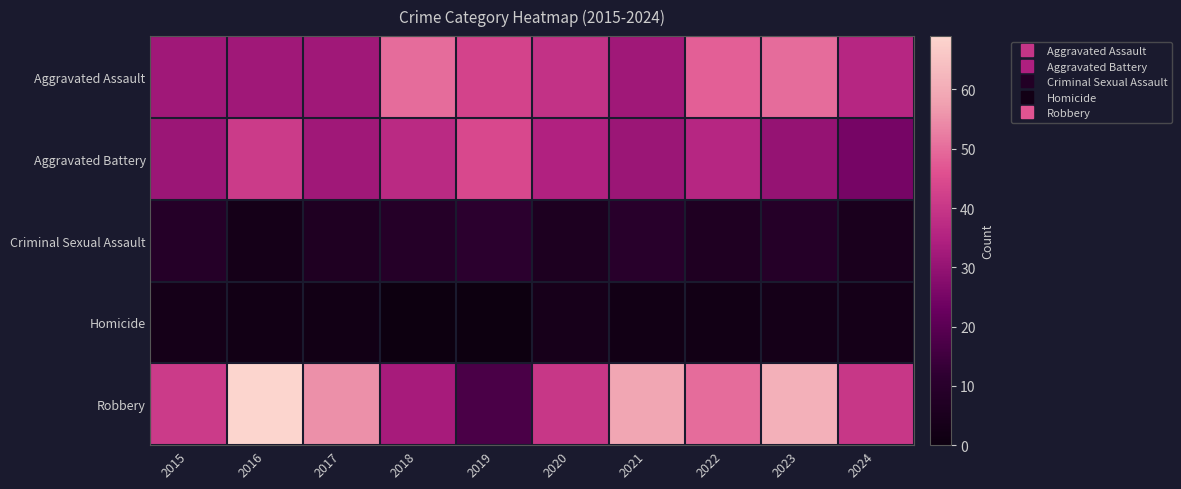

Which has a higher value, 2020 or 2022?

2022